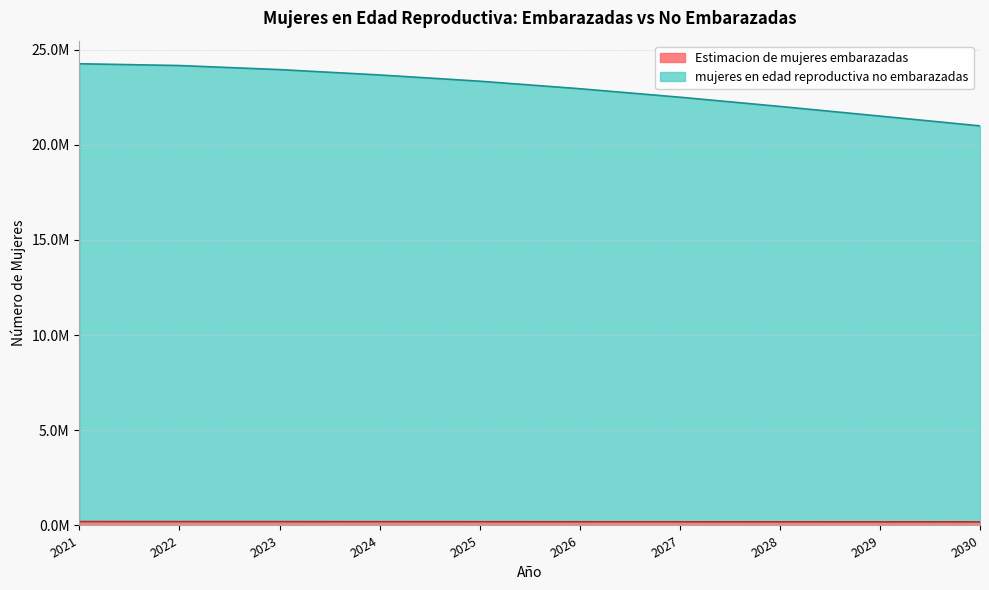

Where does the mujeres en edad reproductiva no embarazadas series first go above 23338000?

2021